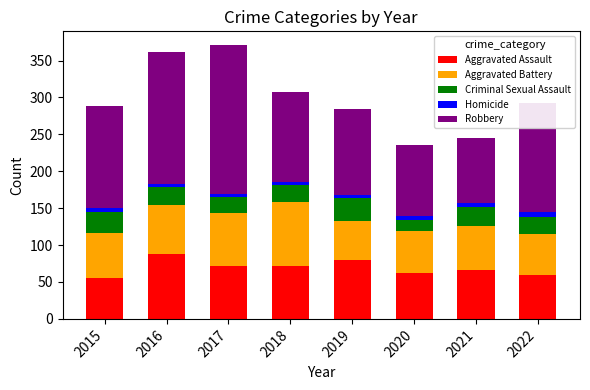

True or false: Aggravated Assault has a value of 141 at 2016.

False